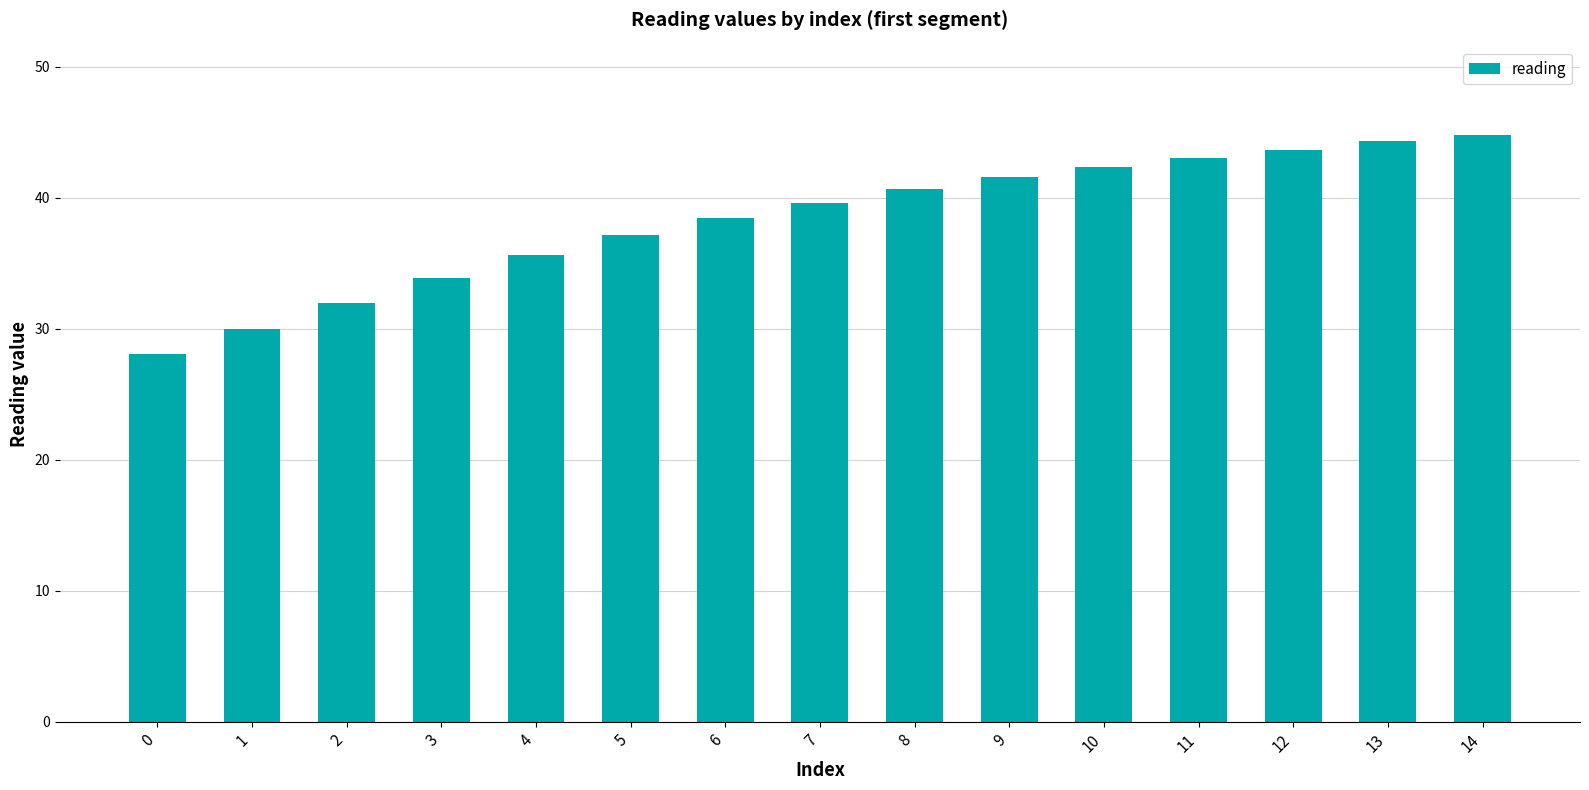

What is the approximate value at 13?

44.3